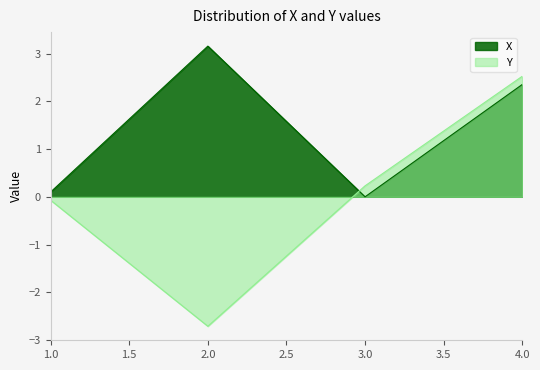

List the series in order of their overall mean, highest first.

X, Y